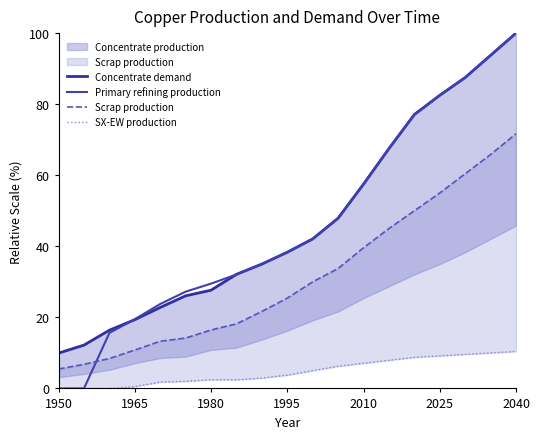

True or false: Scrap production and Concentrate demand intersect in this chart.

False